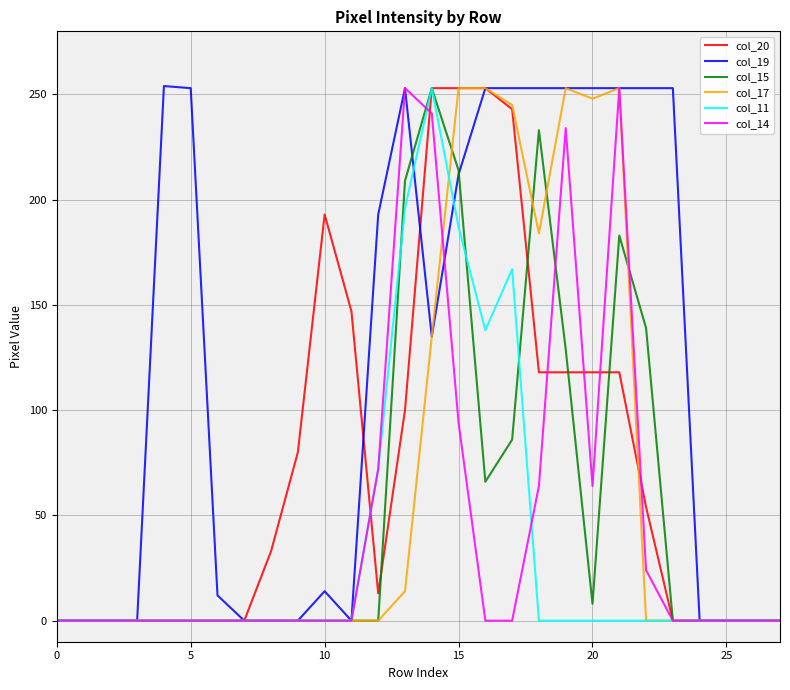

Which series has the largest total across all categories?

col_19